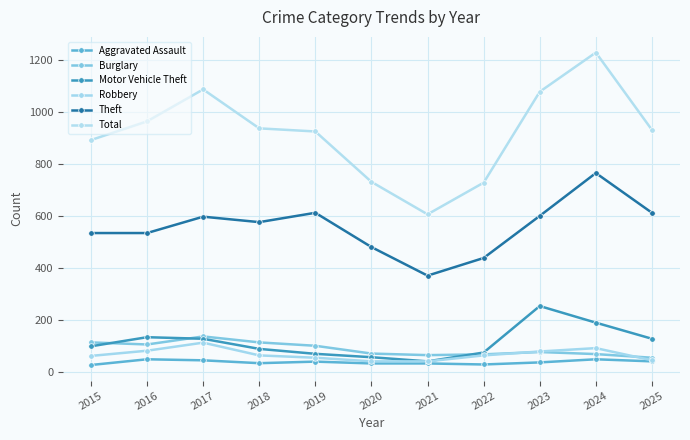

The value of Motor Vehicle Theft at 2025 is 128. True or false?

True